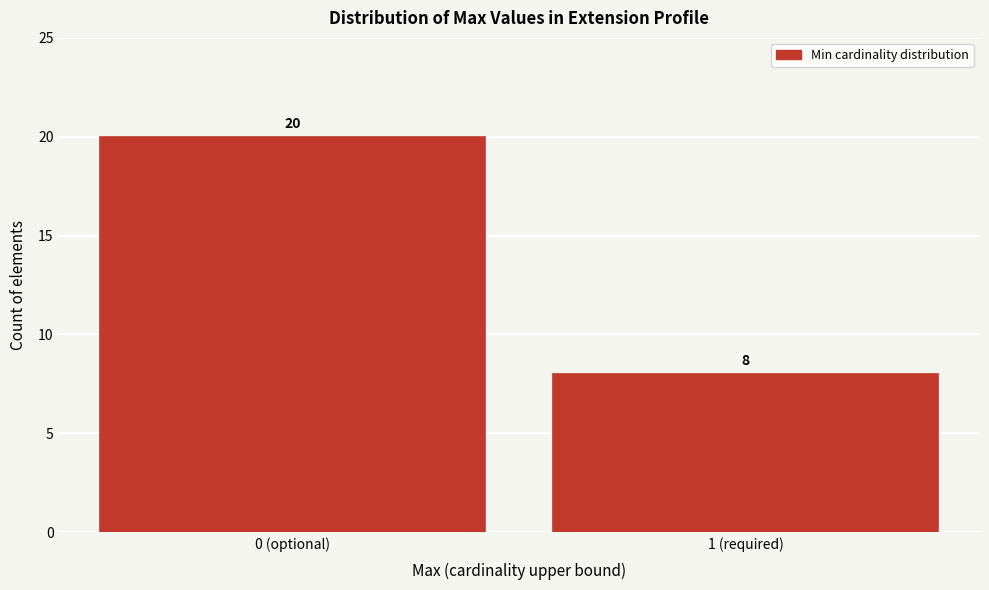

Reading left to right, what are all the values shown in this chart?

20	8